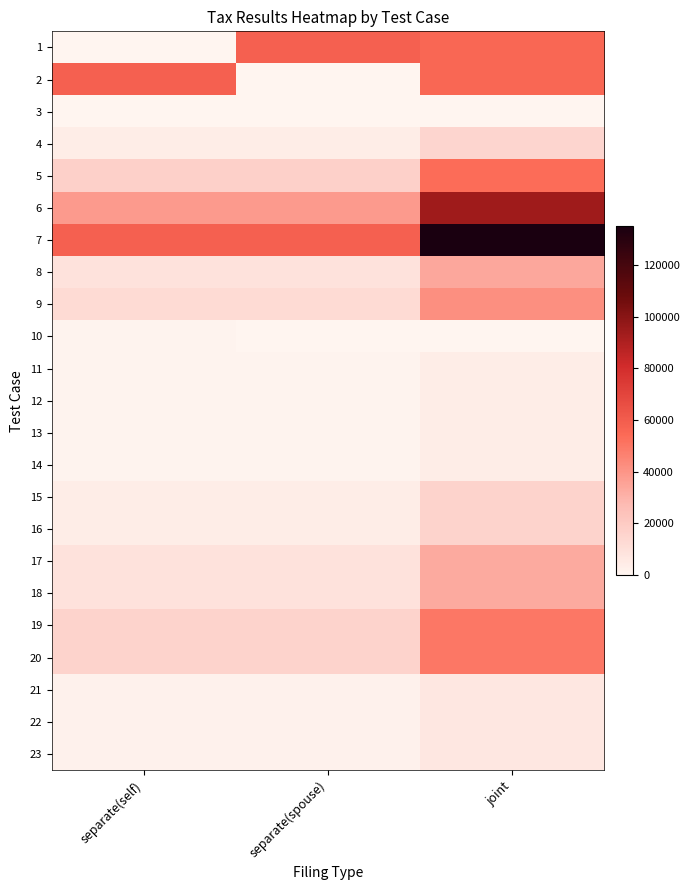

How many series are shown in this chart?

23